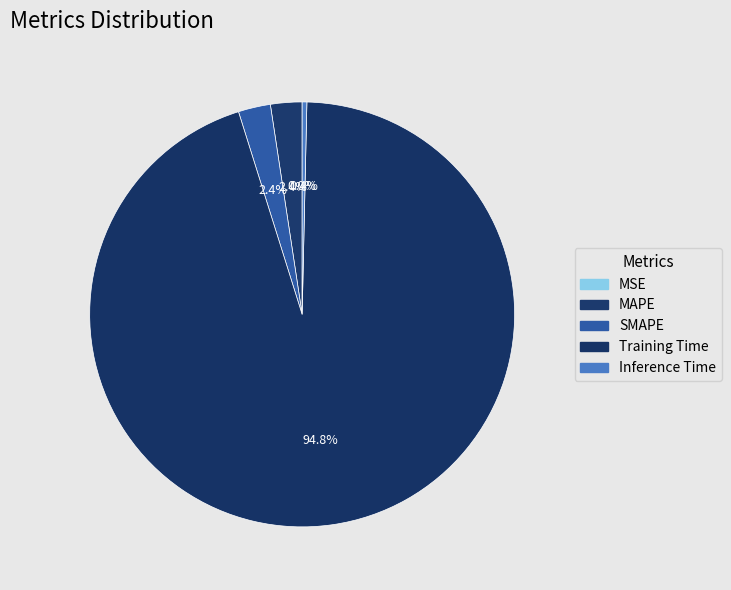

Which category has the smallest portion of the pie?

MSE